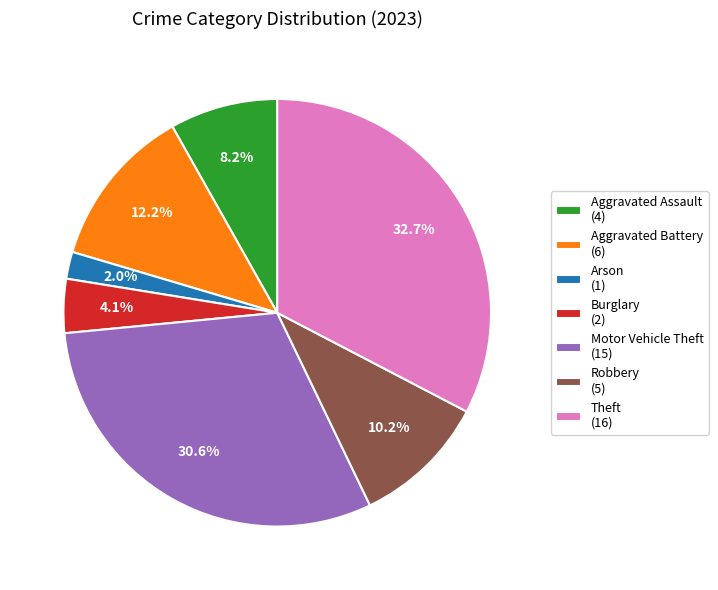

What is the smallest slice in the pie chart?

Arson (1)